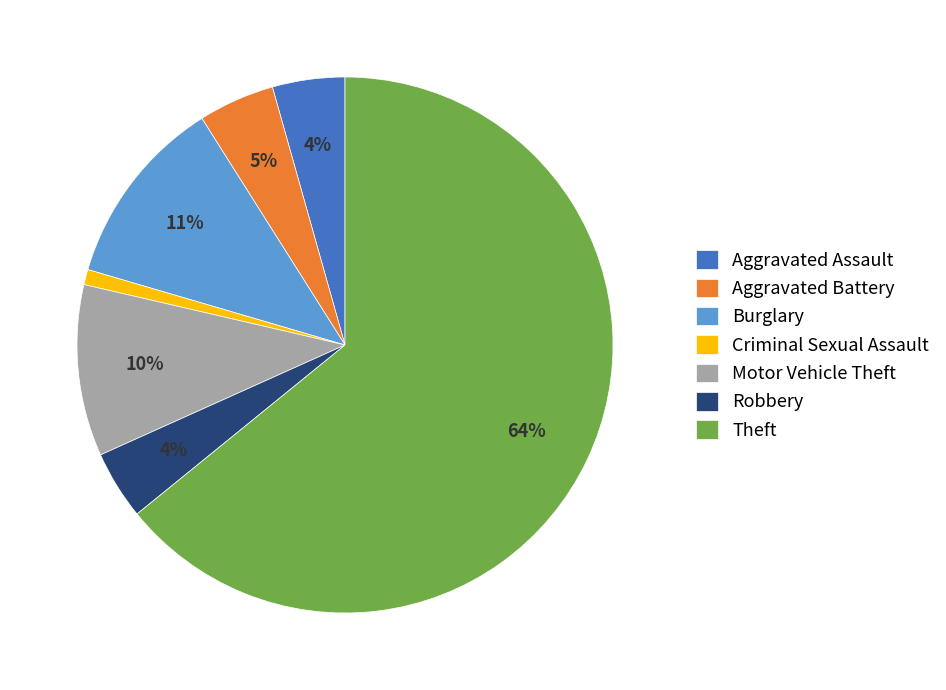

Which slice is the largest?

Theft